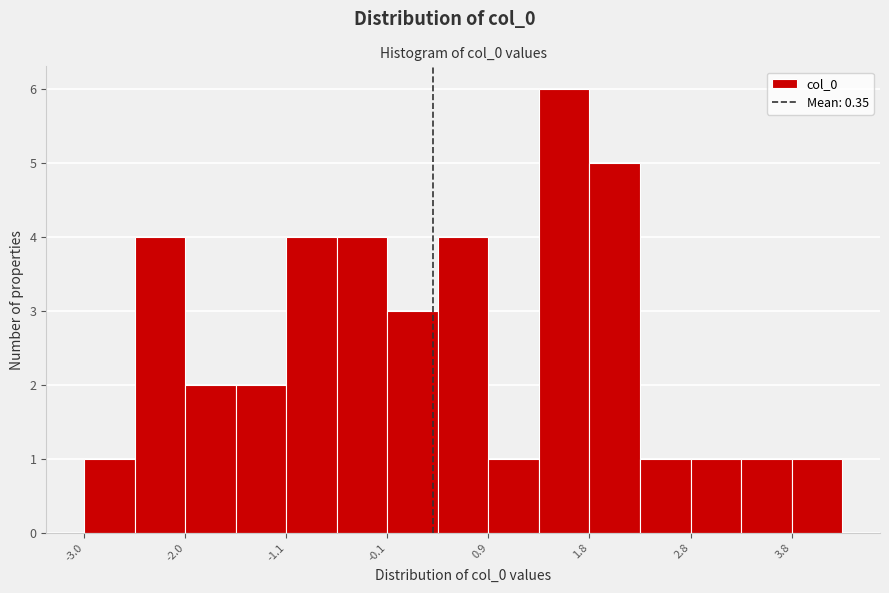

How tall is the bar that spans 2.8 to 3.3 on the x-axis? Neither the bar edges nor the heights are printed on the chart, so give them approximately, as read against the axes.

1